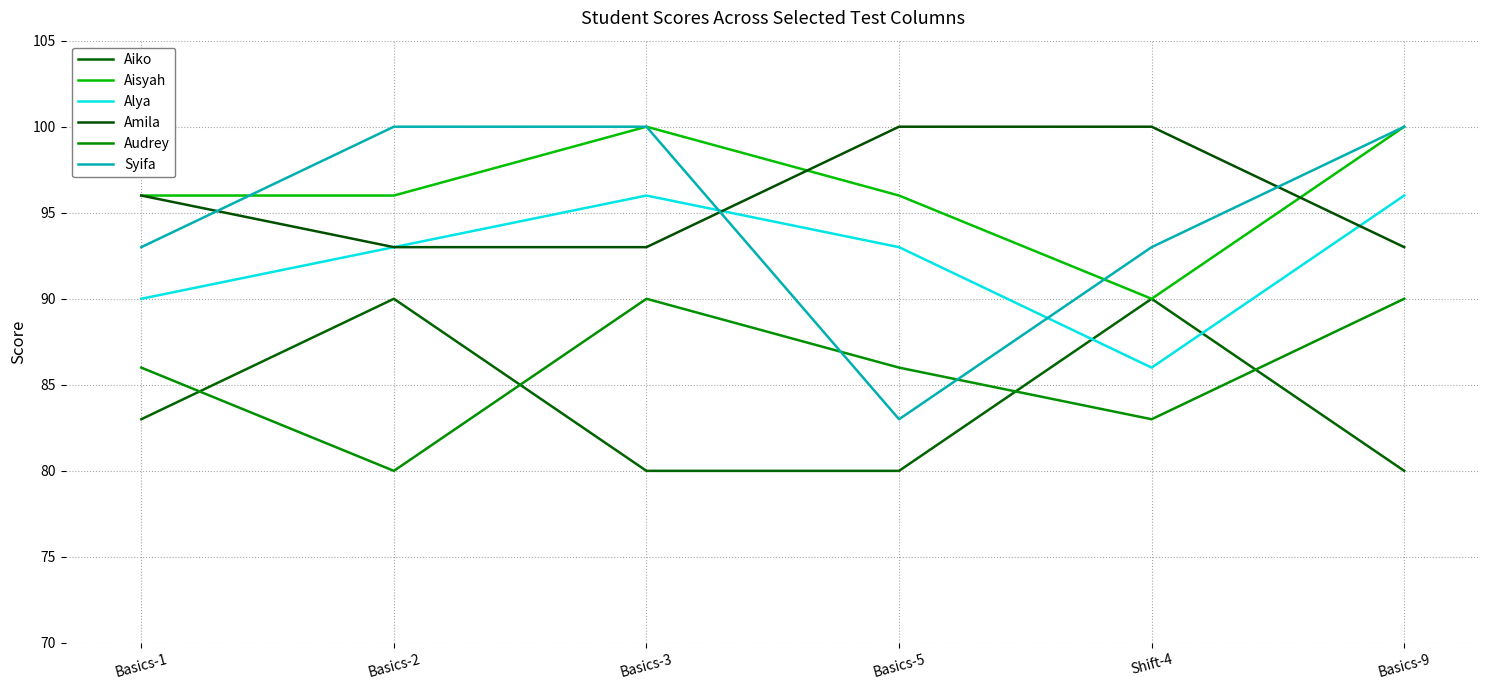

At Basics-9, list the series in order from largest to smallest.

Aisyah, Syifa, Alya, Amila, Audrey, Aiko